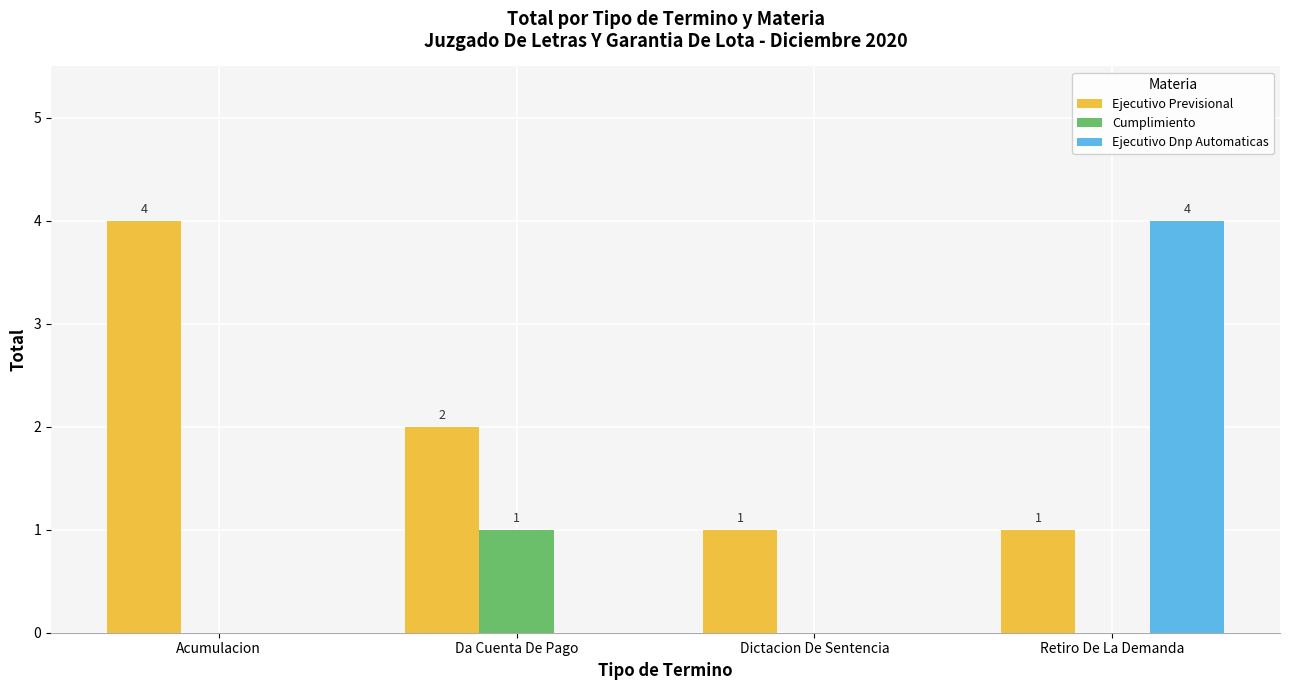

What is the sum of all Ejecutivo Dnp Automaticas values?

4